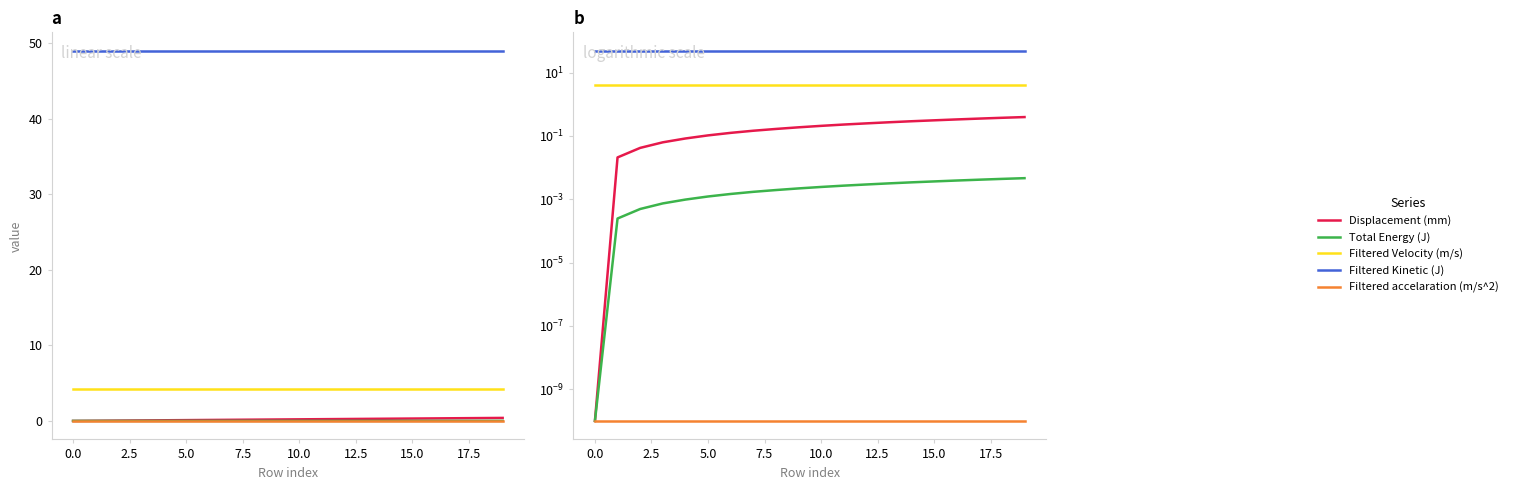

Is it true that Filtered Velocity (m/s) equals 5.6 at 0.0?

False